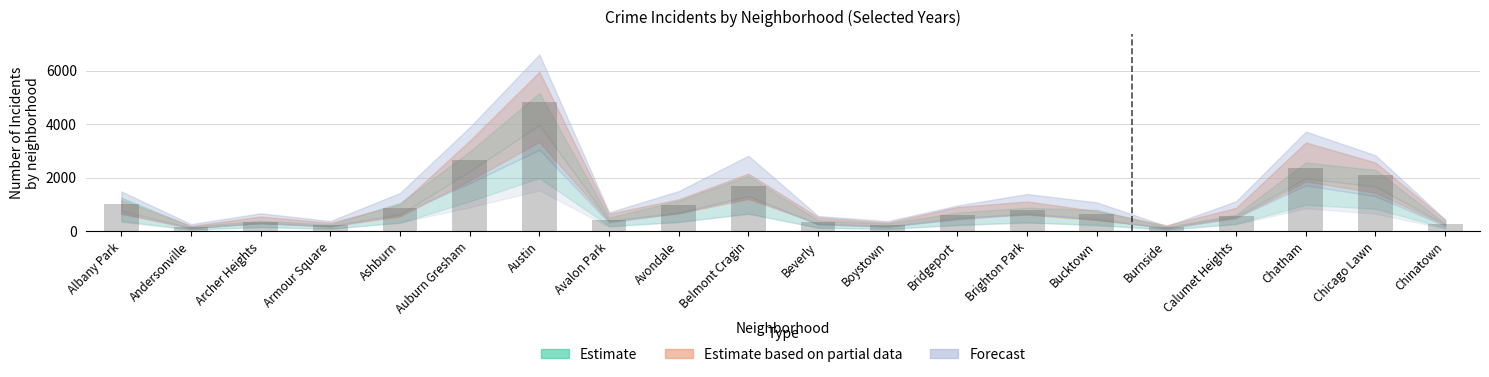

Read the value at Ashburn.

869.5